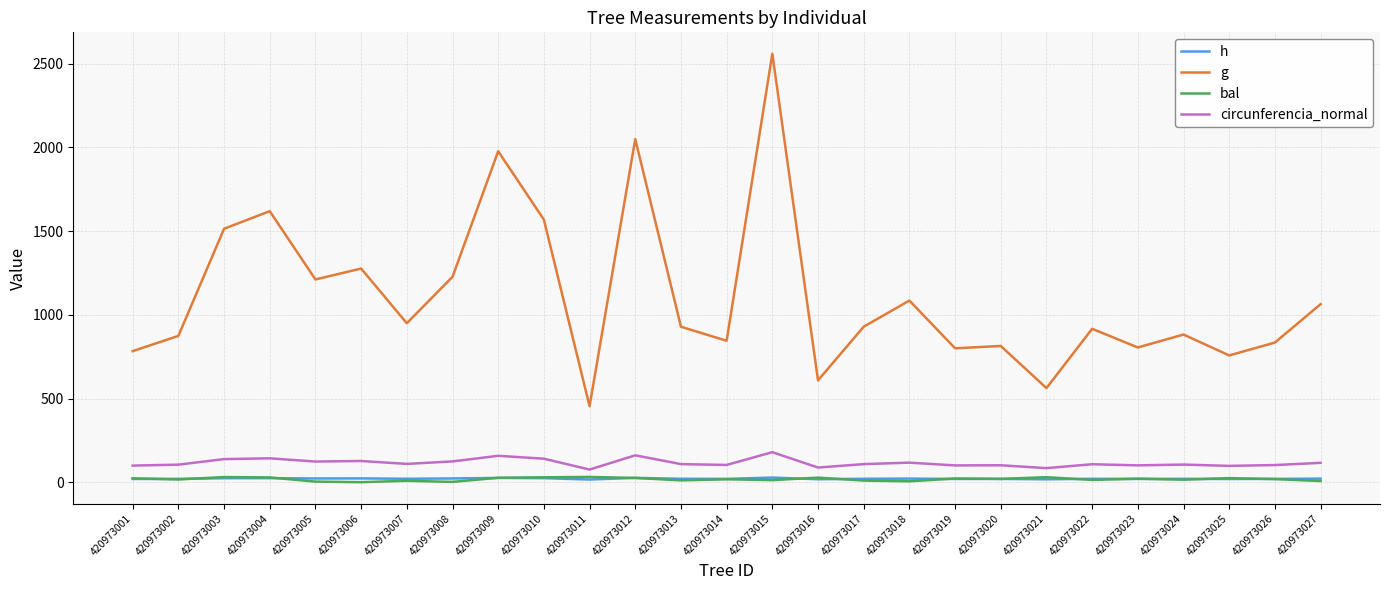

How many values in the h series are below 20?

11